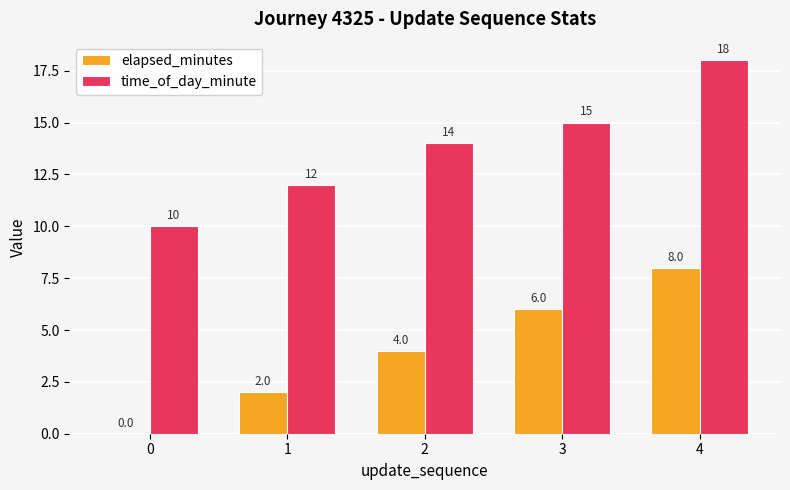

The value of time_of_day_minute at 0 is 10. True or false?

True